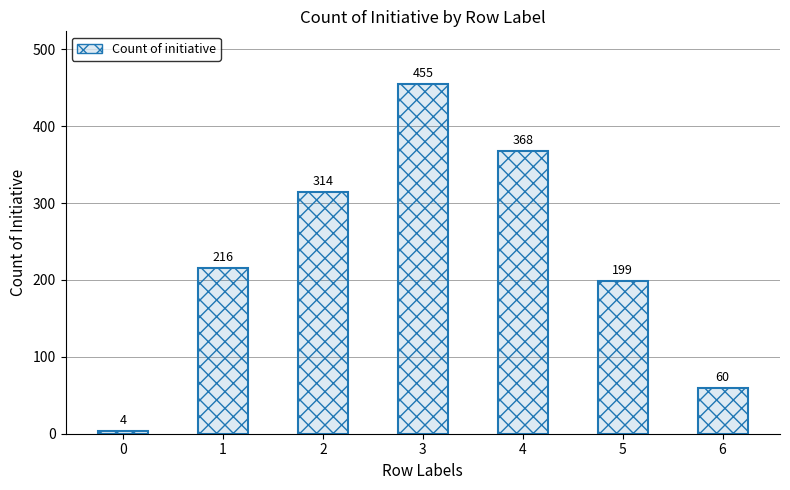

Rank the categories by value from lowest to highest.

0, 6, 5, 1, 2, 4, 3